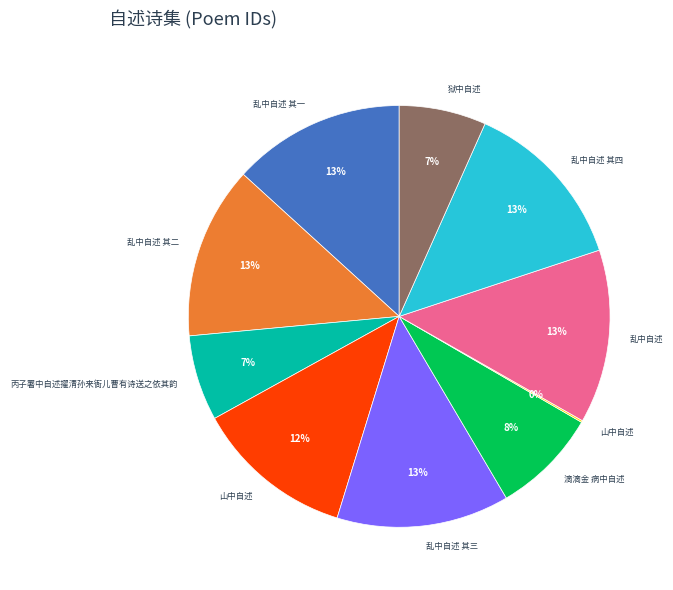

To the nearest percent, what is the average slice percentage?

10%